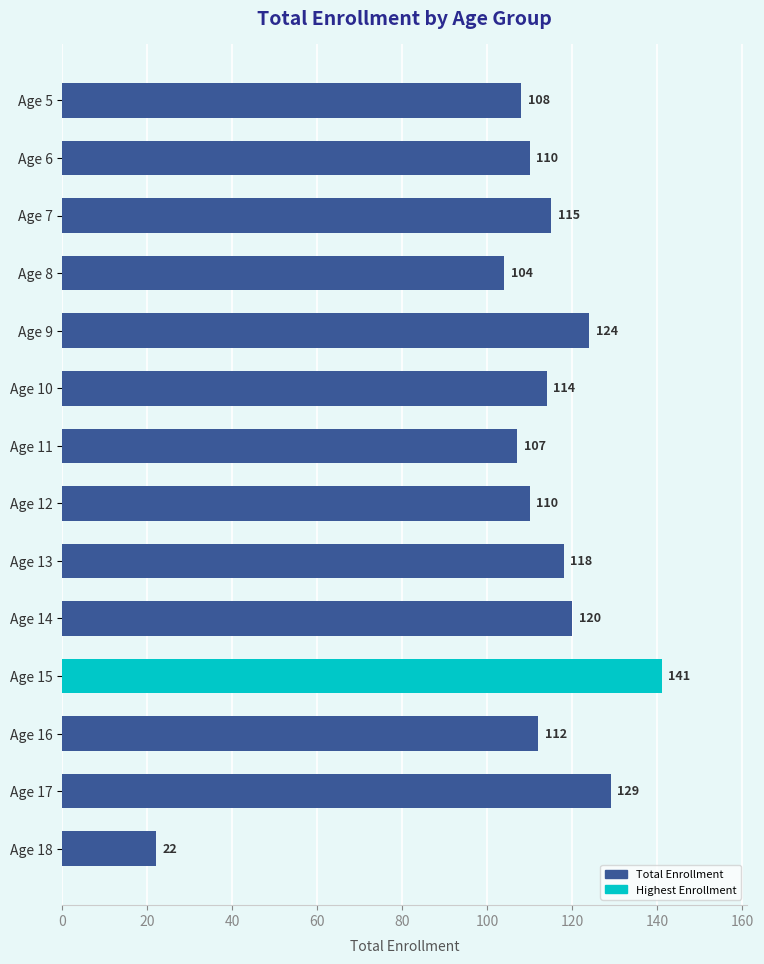

What is the sum of all values?

1534